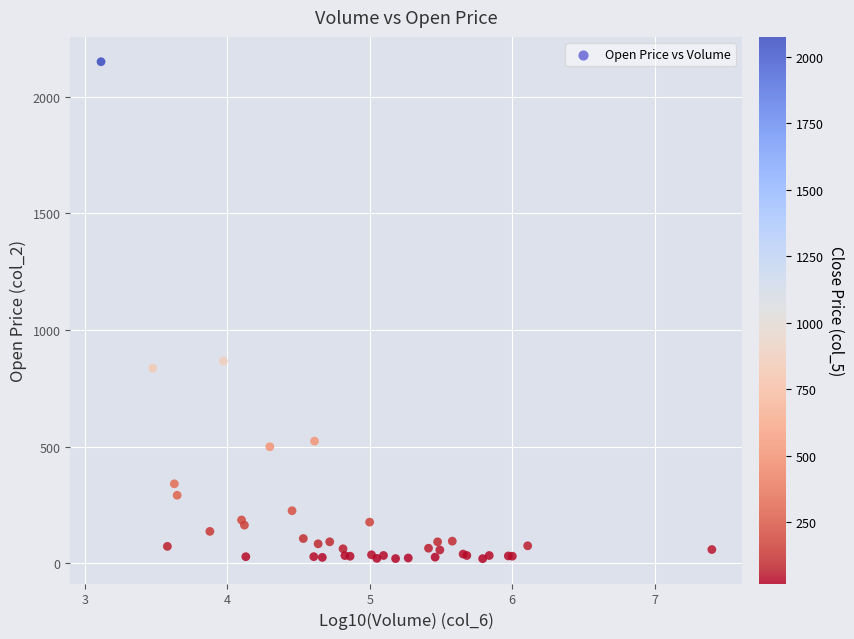

What Y value in the scatter plot is closest to 1085?

867.0